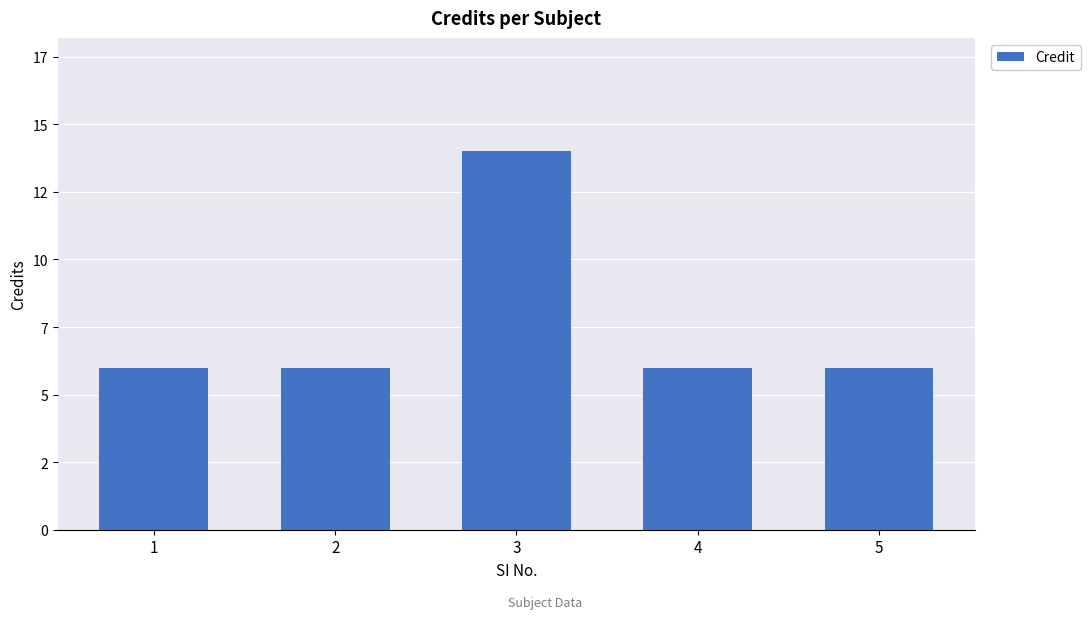

Are the bars horizontal?

No